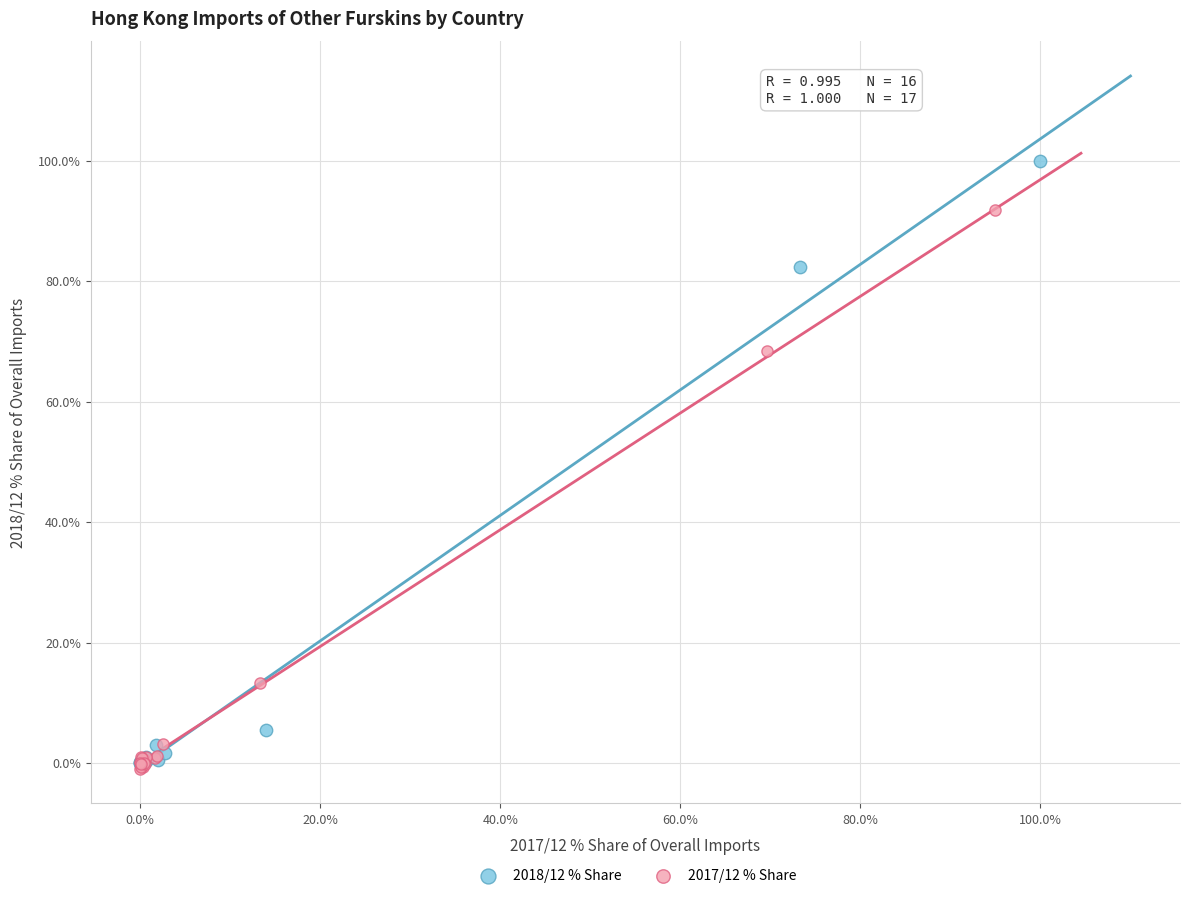

Which series has the widest spread of Y values?

2018/12 % Share